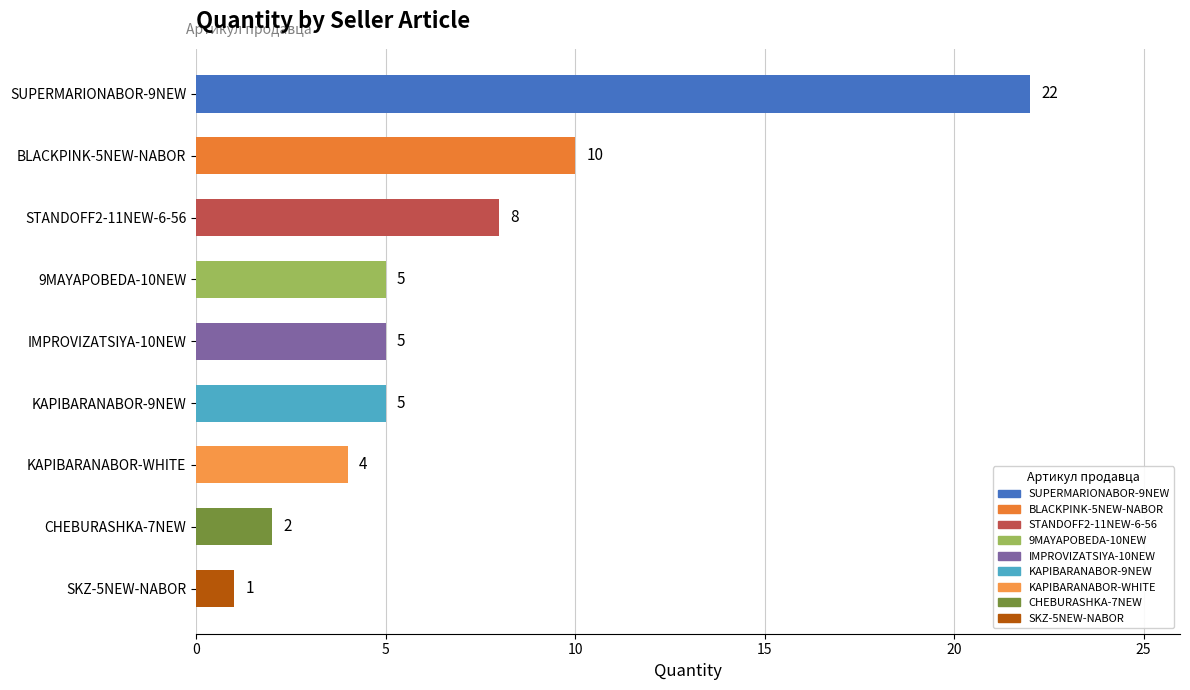

How many categories are shown in the chart?

9